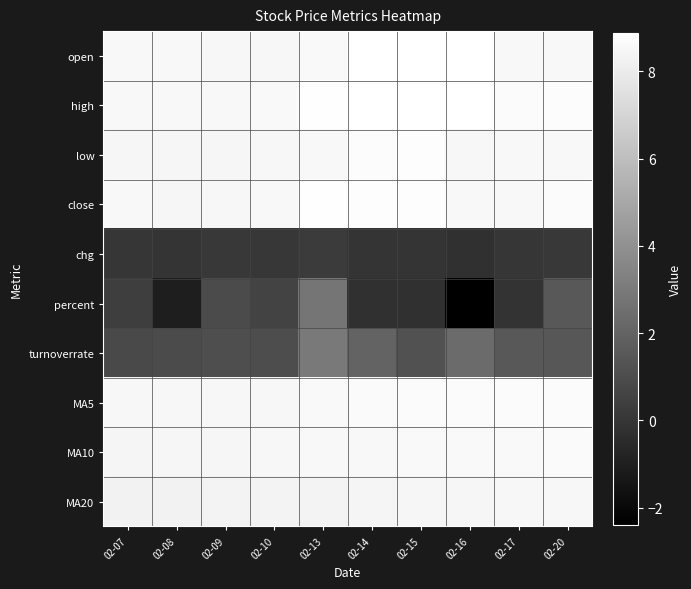

Reading left to right, what are all the values shown in this chart?

open: 02-07=8.5	02-08=8.6	02-09=8.5	02-10=8.5	02-13=8.6	02-14=8.9	02-15=8.8	02-16=8.8	02-17=8.6	02-20=8.6
high: 02-07=8.5	02-08=8.6	02-09=8.5	02-10=8.6	02-13=8.8	02-14=8.9	02-15=8.9	02-16=8.9	02-17=8.7	02-20=8.7
low: 02-07=8.5	02-08=8.4	02-09=8.4	02-10=8.5	02-13=8.6	02-14=8.7	02-15=8.8	02-16=8.5	02-17=8.5	02-20=8.6
close: 02-07=8.5	02-08=8.4	02-09=8.5	02-10=8.6	02-13=8.8	02-14=8.8	02-15=8.8	02-16=8.6	02-17=8.6	02-20=8.7
chg: 02-07=0.0	02-08=-0.1	02-09=0.1	02-10=0.1	02-13=0.2	02-14=-0.0	02-15=-0.0	02-16=-0.2	02-17=-0.0	02-20=0.1
percent: 02-07=0.3	02-08=-1.1	02-09=0.9	02-10=0.6	02-13=2.8	02-14=-0.2	02-15=-0.2	02-16=-2.4	02-17=-0.1	02-20=1.5
turnoverrate: 02-07=0.9	02-08=0.9	02-09=1.1	02-10=1.0	02-13=2.9	02-14=2.0	02-15=1.2	02-16=2.4	02-17=1.5	02-20=1.4
MA5: 02-07=8.5	02-08=8.5	02-09=8.5	02-10=8.5	02-13=8.6	02-14=8.6	02-15=8.7	02-16=8.7	02-17=8.7	02-20=8.7
MA10: 02-07=8.4	02-08=8.4	02-09=8.5	02-10=8.5	02-13=8.5	02-14=8.6	02-15=8.6	02-16=8.6	02-17=8.6	02-20=8.6
MA20: 02-07=8.3	02-08=8.3	02-09=8.3	02-10=8.3	02-13=8.4	02-14=8.4	02-15=8.4	02-16=8.5	02-17=8.5	02-20=8.5